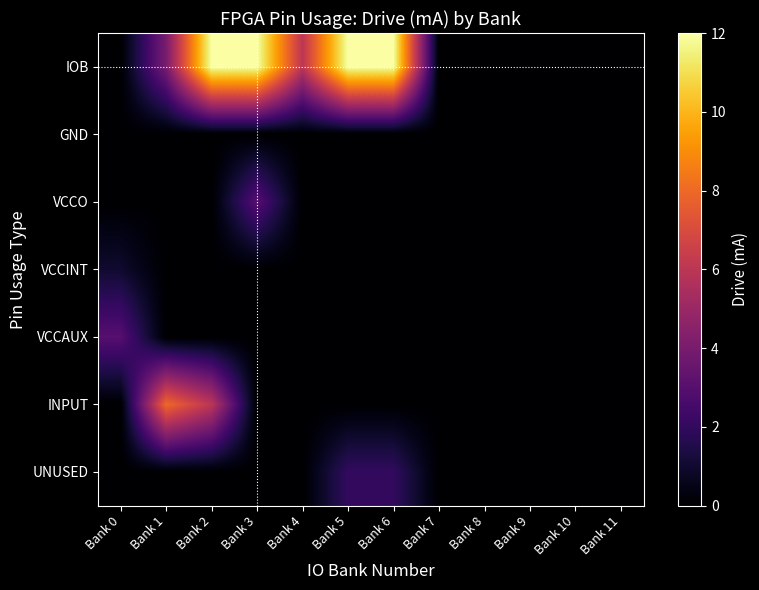

Which has a higher value, Bank 7 or Bank 8?

Bank 7